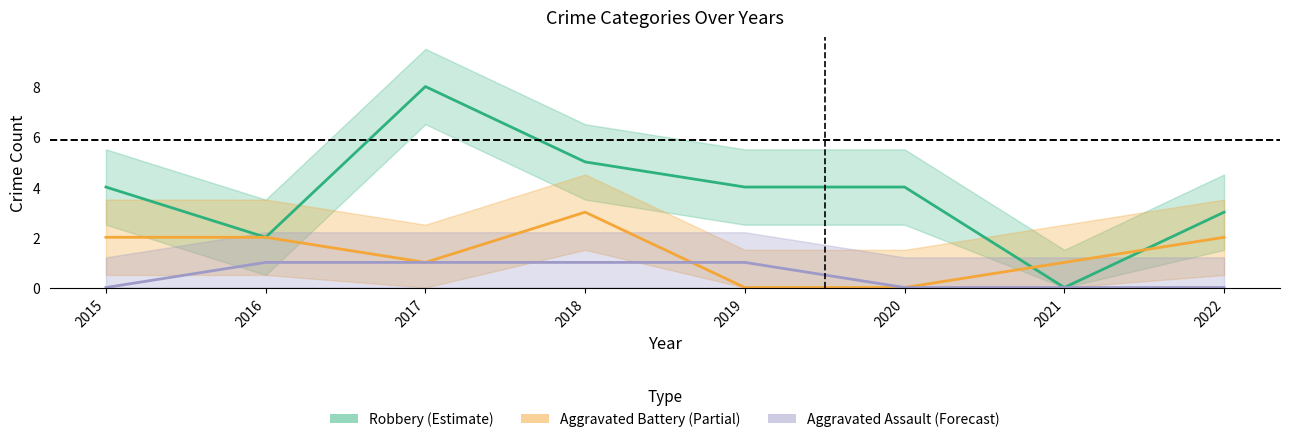

Rank the series at 2015 from lowest to highest value.

Aggravated Assault (Forecast), Aggravated Battery (Partial), Robbery (Estimate)